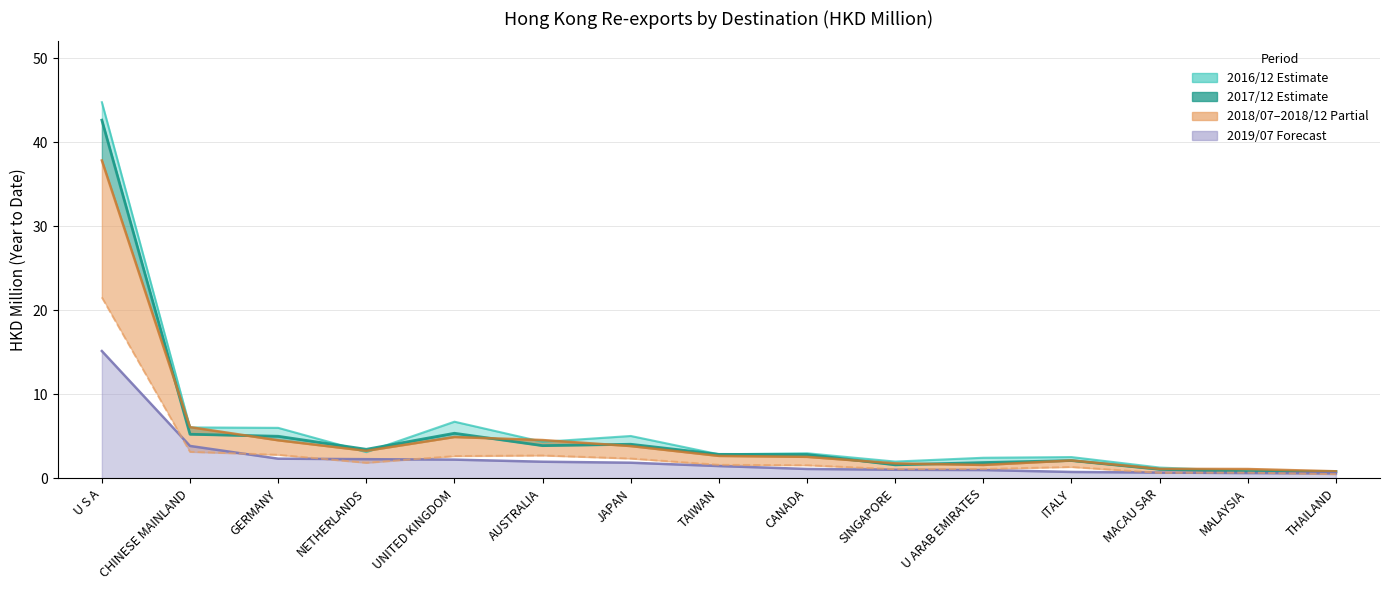

Reading right to left, what are all the values shown in this chart?

201612: 0.9	0.9	1.3	2.5	2.5	2.0	3.0	2.9	5.0	4.3	6.7	3.1	6.0	6.1	44.8
201712: 0.8	0.8	1.1	2.1	1.9	1.6	2.8	2.9	4.1	3.9	5.4	3.5	5.0	5.2	42.6
201807: 0.5	0.7	0.7	1.4	1.1	1.1	1.6	1.6	2.4	2.7	2.7	1.9	2.8	3.2	21.5
201812: 0.8	1.1	1.1	2.1	1.6	1.8	2.6	2.7	3.8	4.6	4.9	3.3	4.5	6.1	37.8
201907: 0.6	0.6	0.7	0.8	1.0	1.0	1.1	1.5	1.9	2.0	2.2	2.3	2.3	3.9	15.2